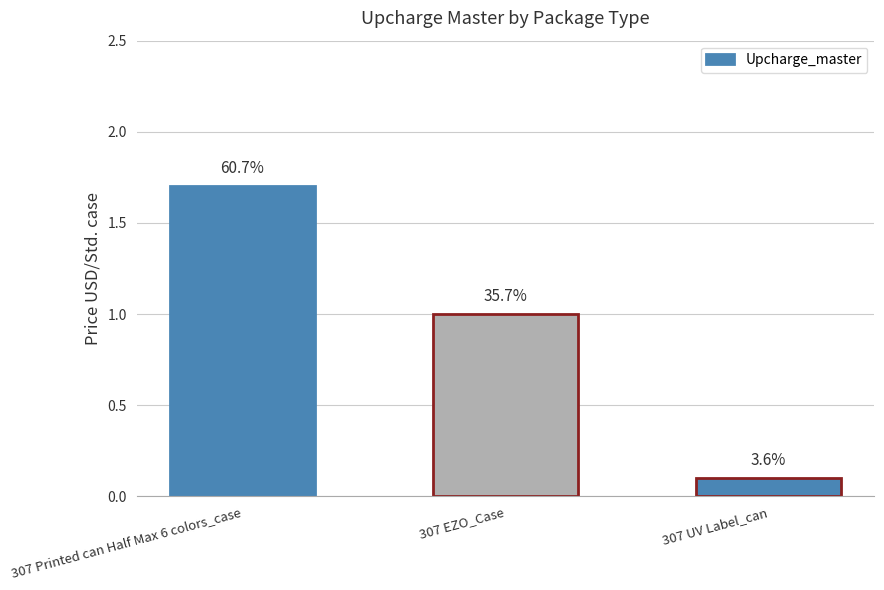

How many bars are there in total?

3